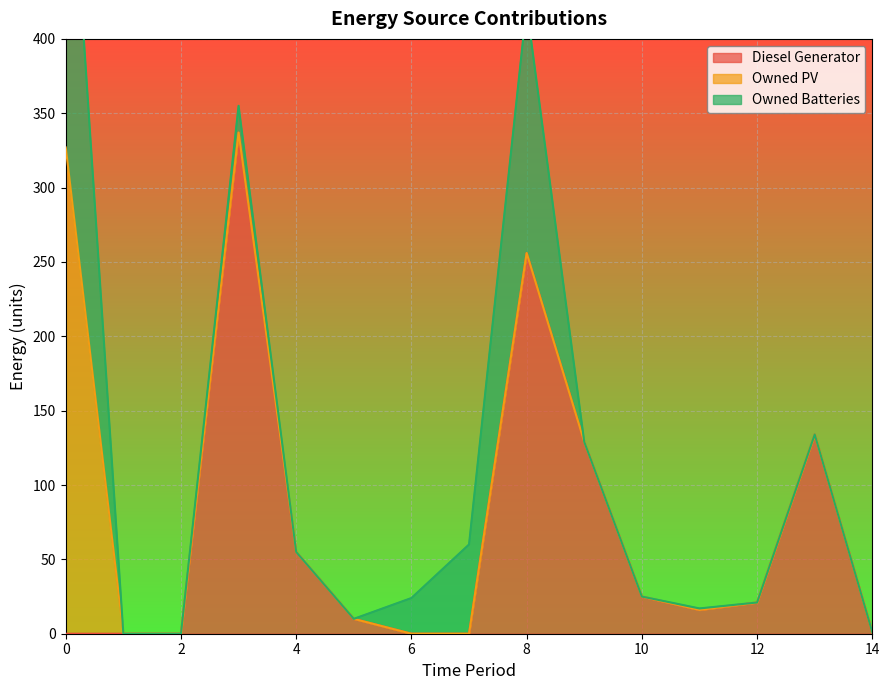

Rank the series by their average value, from highest to lowest.

Diesel Generator, Owned Batteries, Owned PV